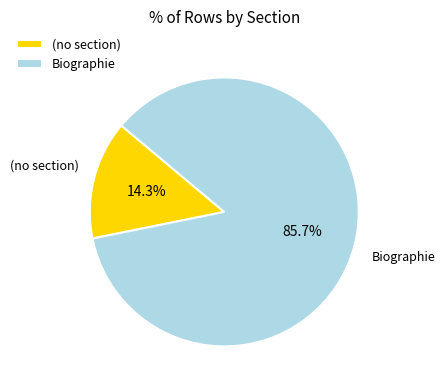

Rank the categories by value from highest to lowest.

Biographie, (no section)